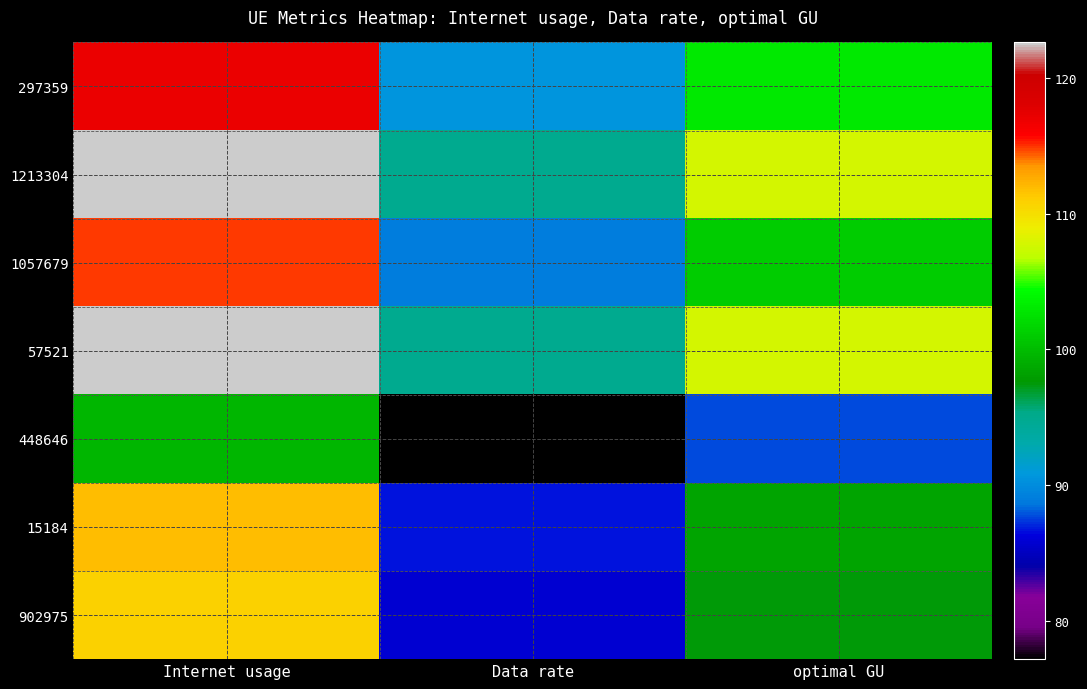

Reading left to right, transcribe all the data shown in this chart.

297359: Internet usage=117.1	Data rate=90.6	optimal GU=103.0
1213304: Internet usage=122.5	Data rate=94.8	optimal GU=107.8
1057679: Internet usage=114.9	Data rate=88.9	optimal GU=101.1
57521: Internet usage=122.6	Data rate=94.9	optimal GU=107.9
448646: Internet usage=99.7	Data rate=77.2	optimal GU=87.7
15184: Internet usage=111.9	Data rate=86.6	optimal GU=98.4
902975: Internet usage=110.9	Data rate=85.8	optimal GU=97.5